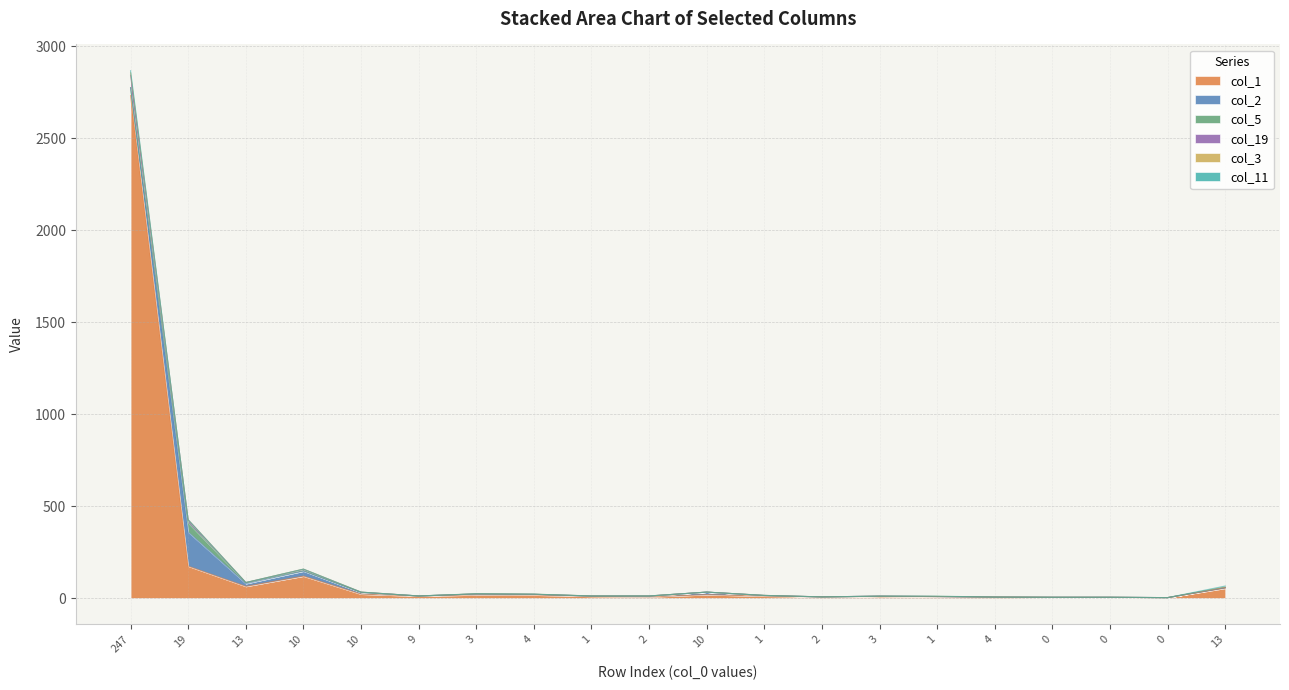

What are all the series names shown in the legend?

col_1, col_2, col_5, col_19, col_3, col_11